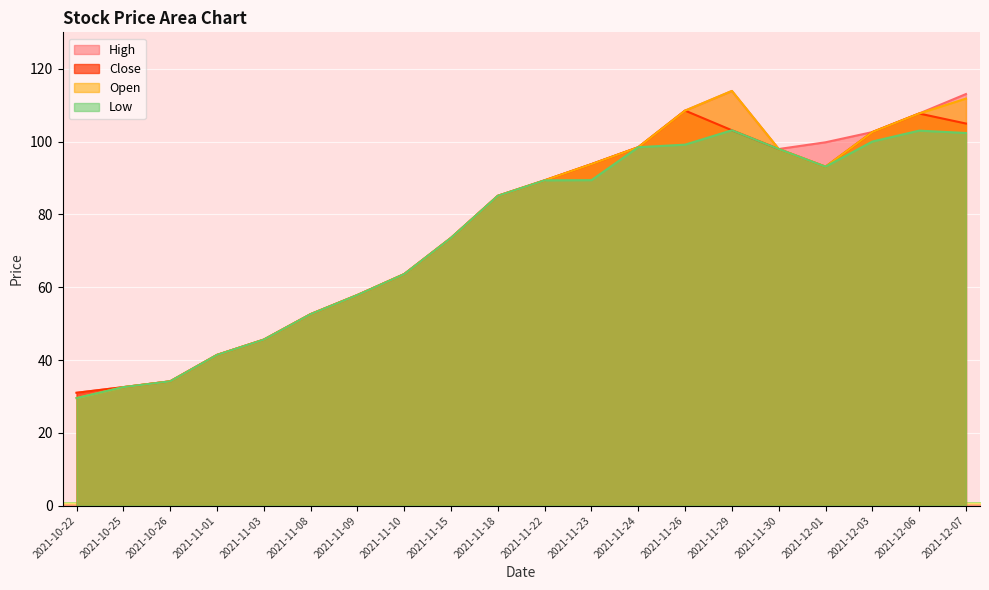

What is the label of the 9th point from the right?

2021-11-23